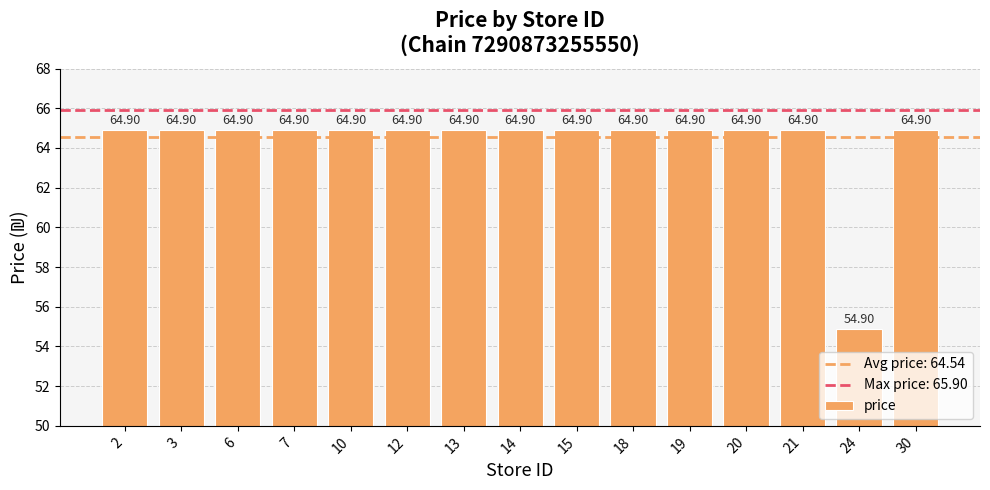

Reading left to right, list all the values displayed in this chart.

2=64.9	3=64.9	6=64.9	7=64.9	10=64.9	12=64.9	13=64.9	14=64.9	15=64.9	18=64.9	19=64.9	20=64.9	21=64.9	24=54.9	30=64.9